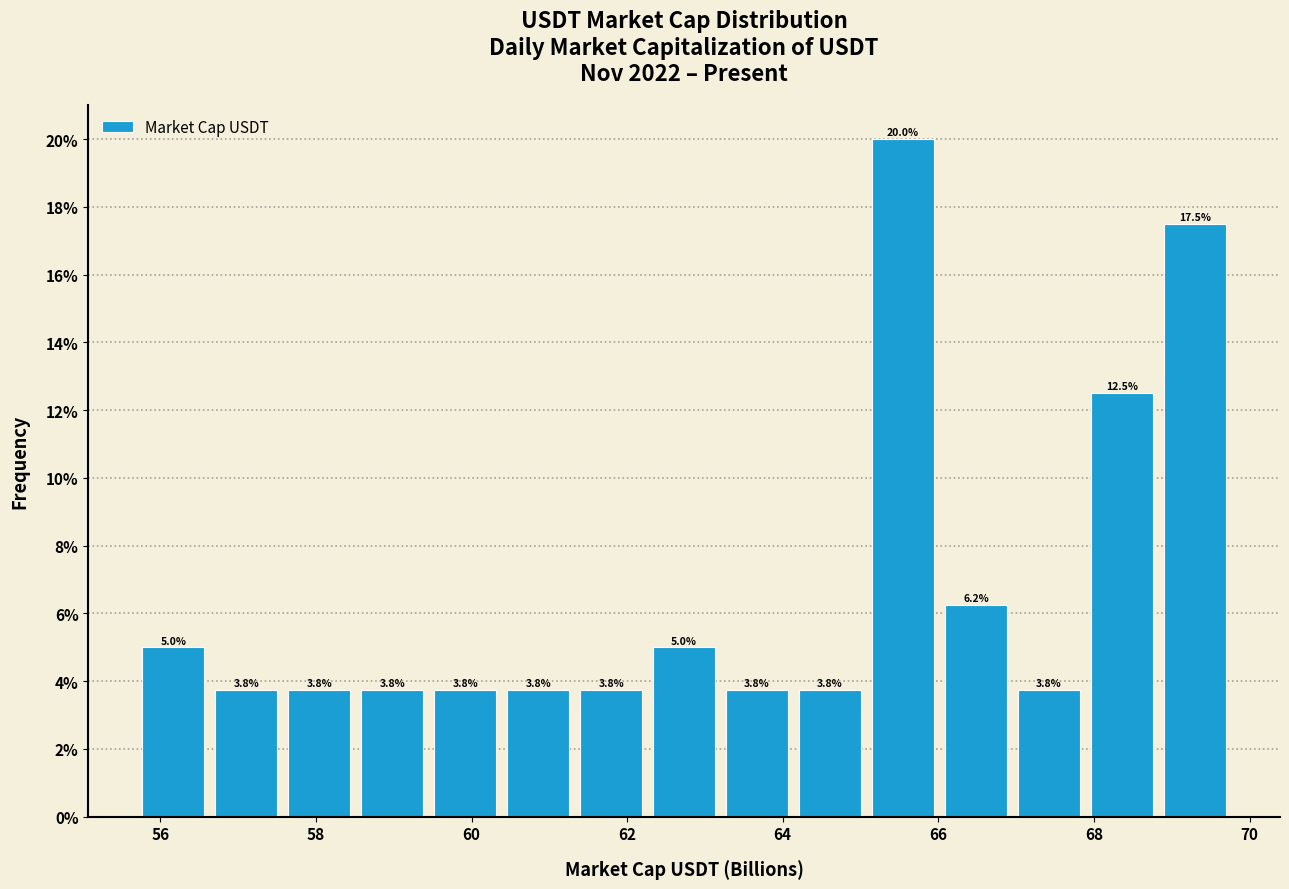

Over which range of the x-axis is the bar tallest?

65.0 to 66.0